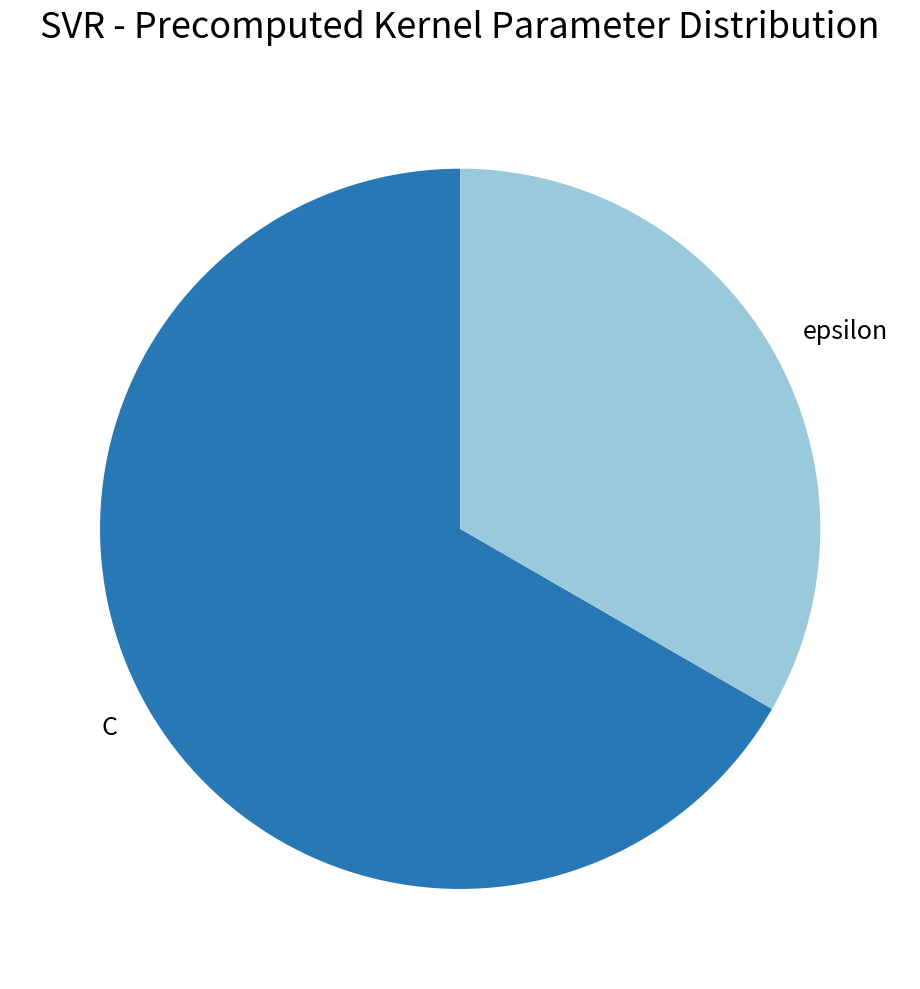

Rank the categories by value from lowest to highest.

epsilon, C